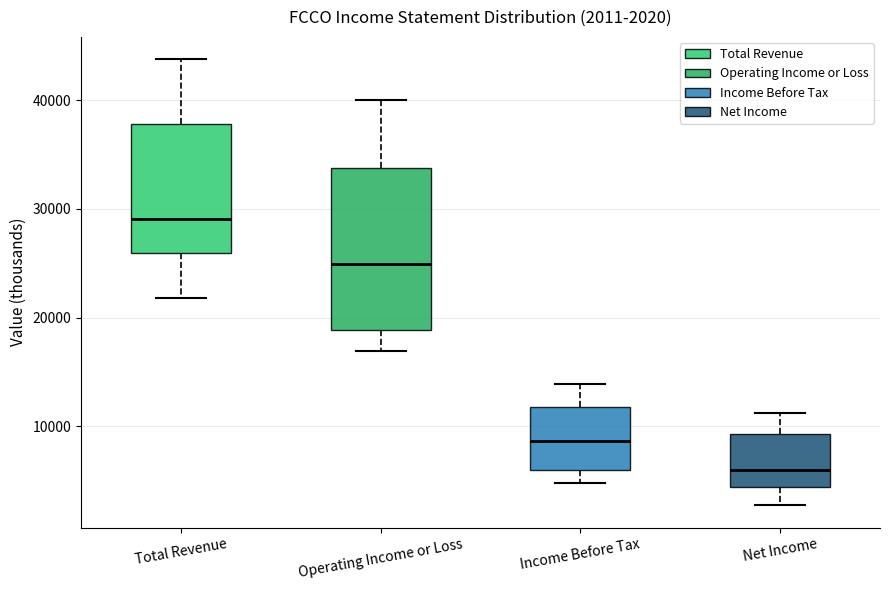

Which box is the tallest, from its lower edge to its upper edge?

Operating Income or Loss